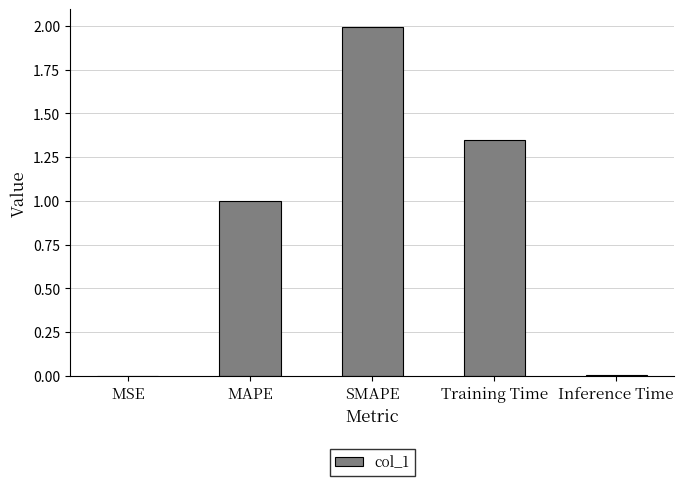

What value does the data have at MAPE?

1.0